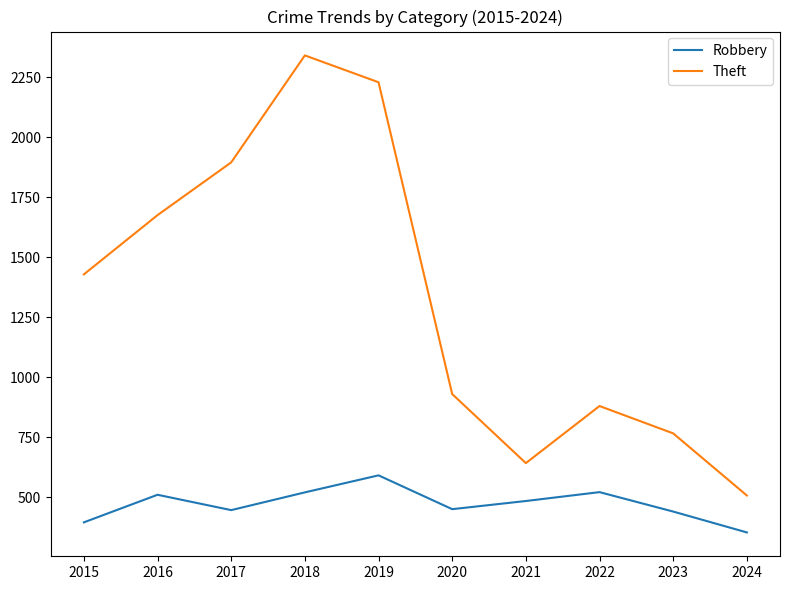

Does the chart have visible grid lines?

No